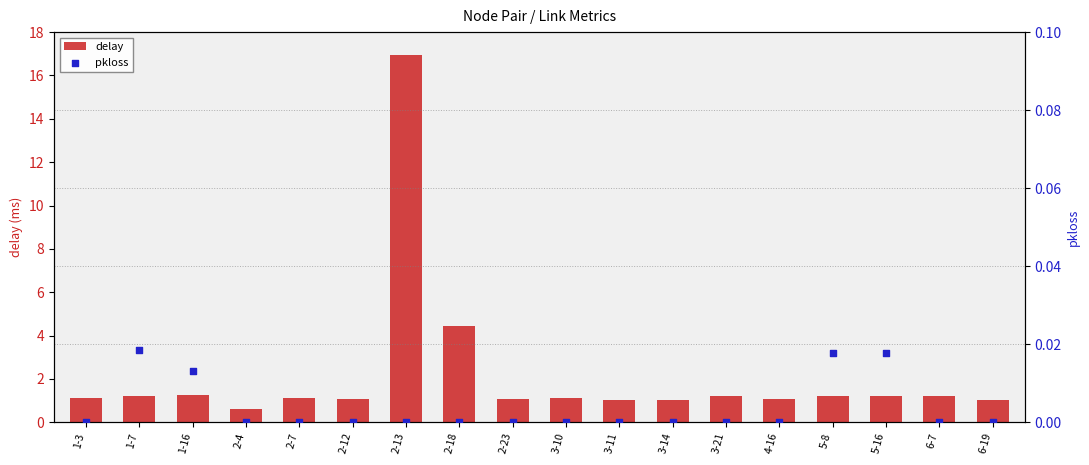

What are all the series names shown in the legend?

delay, pkloss